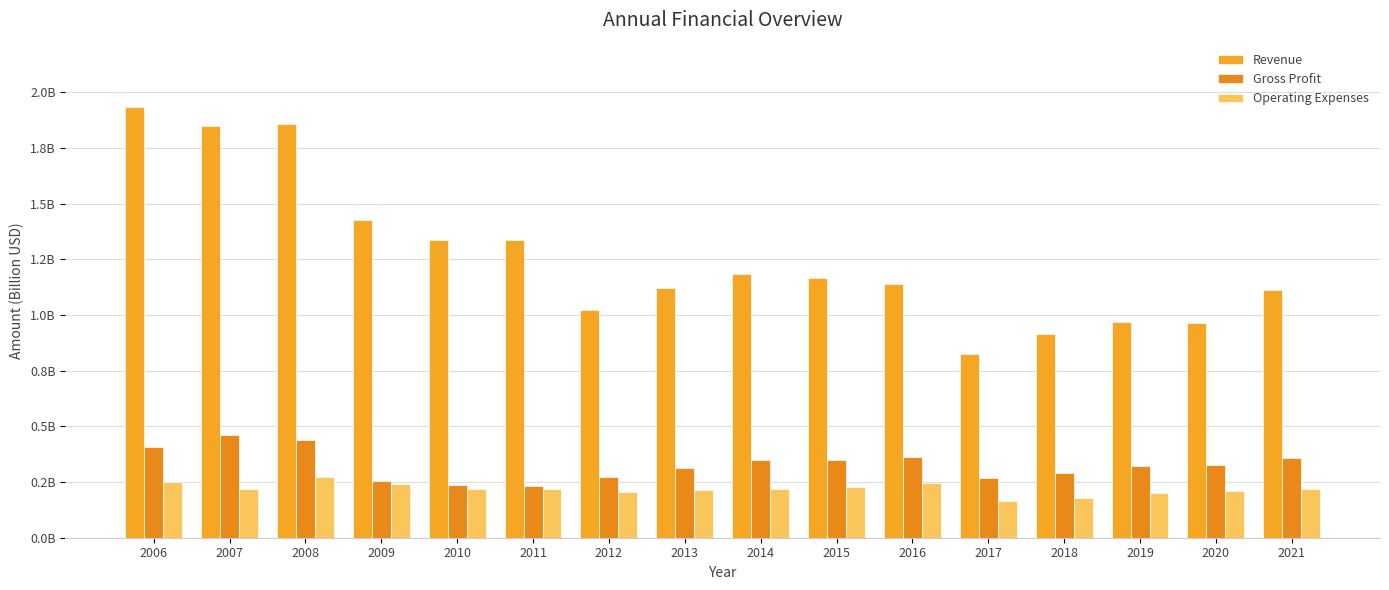

What is the total value across all series at 2014?

1.8